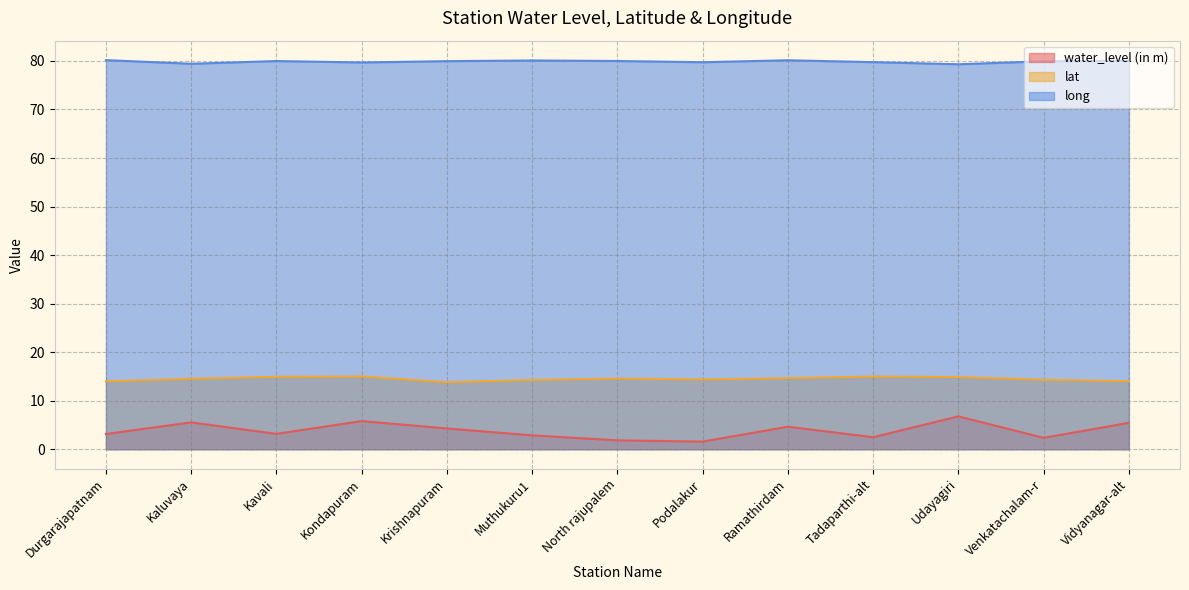

What is the difference between the highest and lowest values at Krishnapuram?

75.7